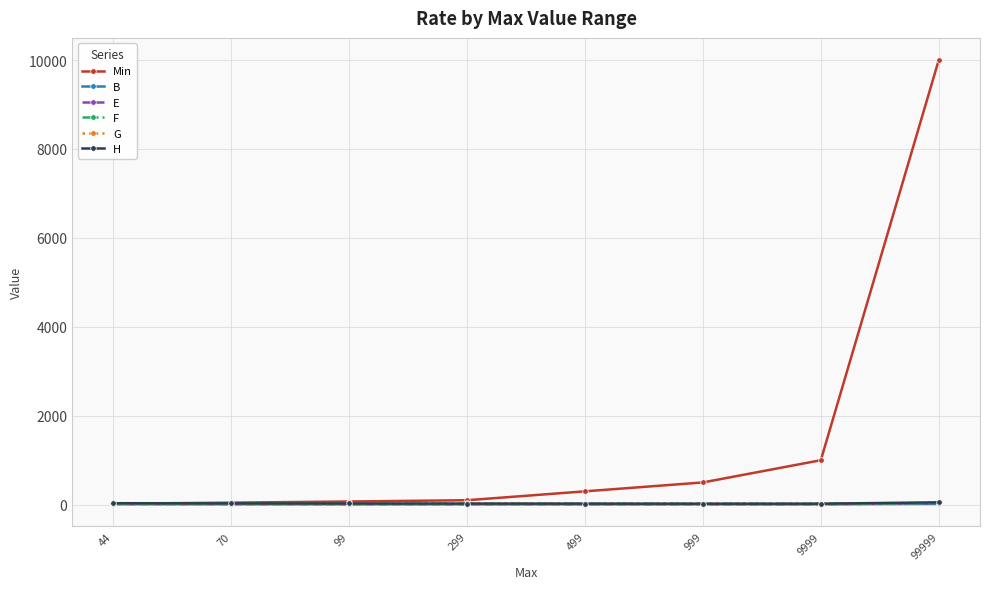

True or false: H and F cross at least once.

False